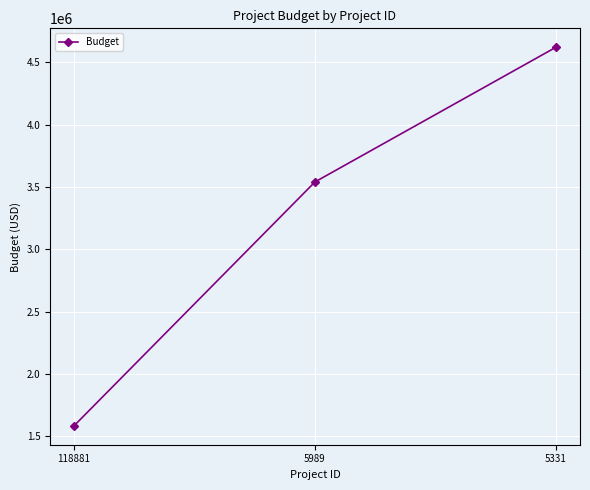

True or false: the data shows 5986503 at 5989.

False